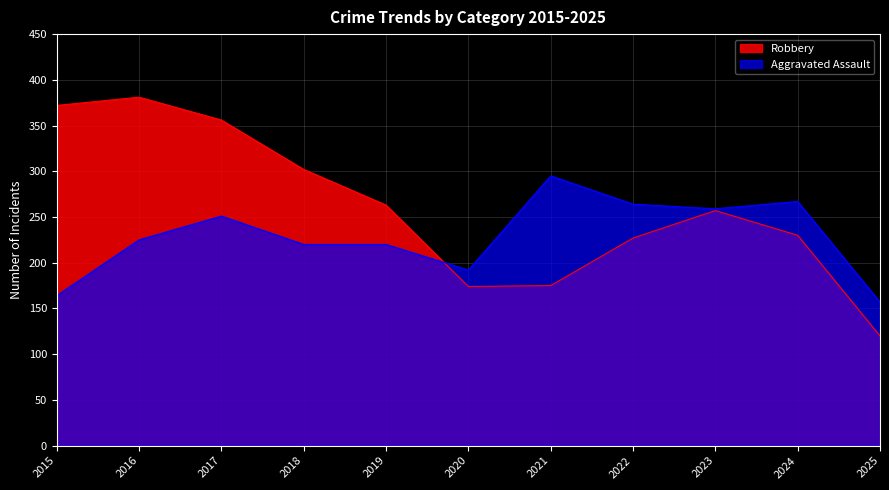

What is the average value of the Aggravated Assault series?

229